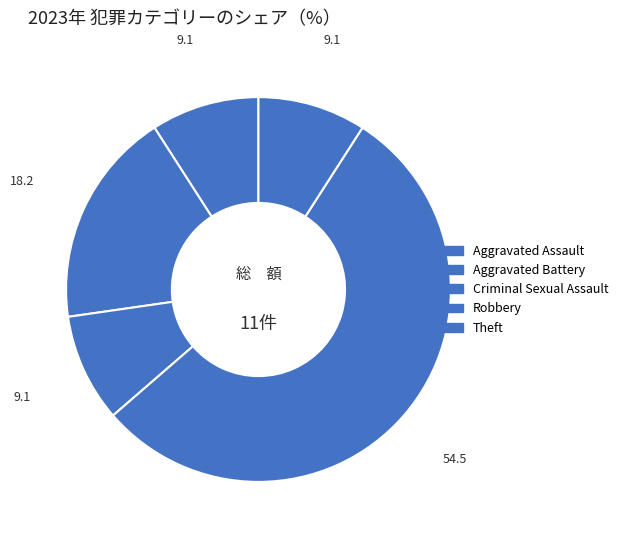

Count the number of slices in the pie.

5